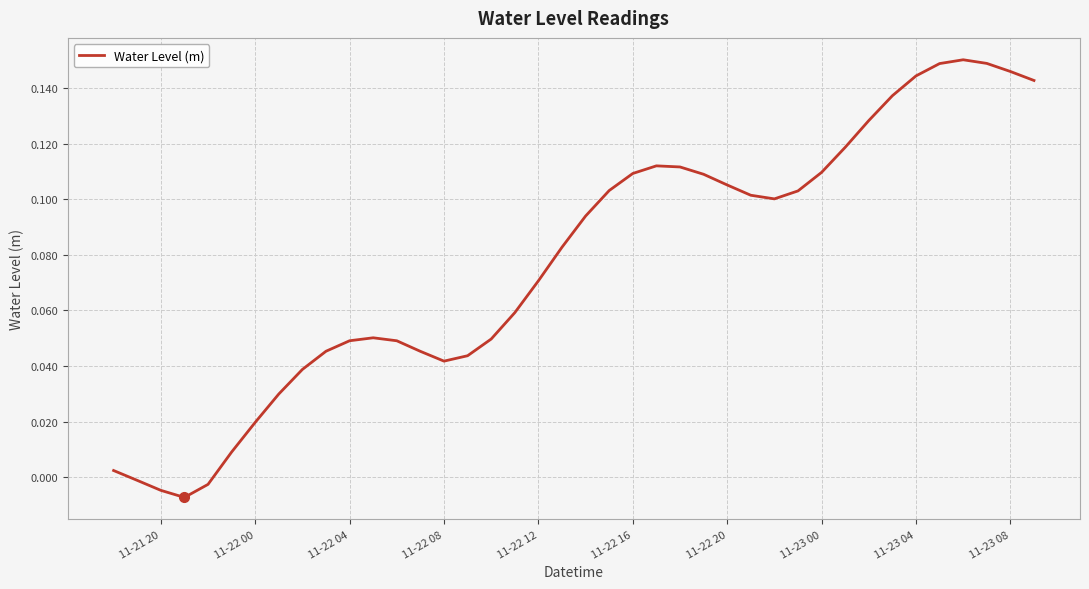

True or false: the data has more than 2 interior local peaks.

True